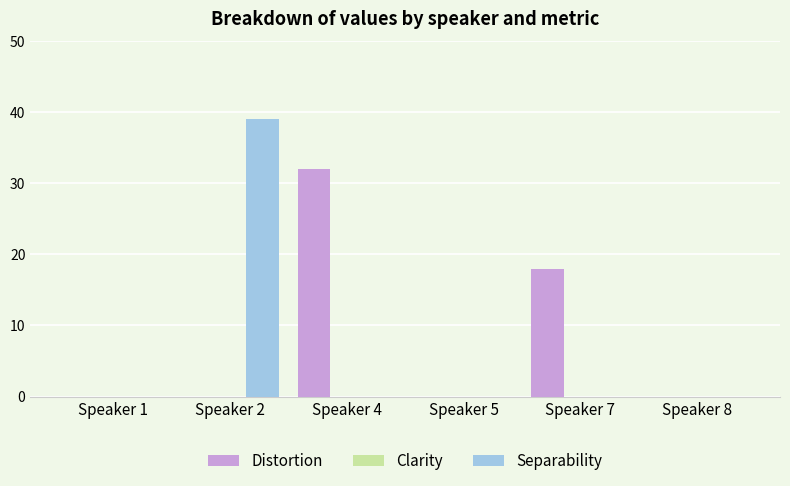

Between Speaker 2 and Speaker 8, which series saw the biggest shift?

Separability